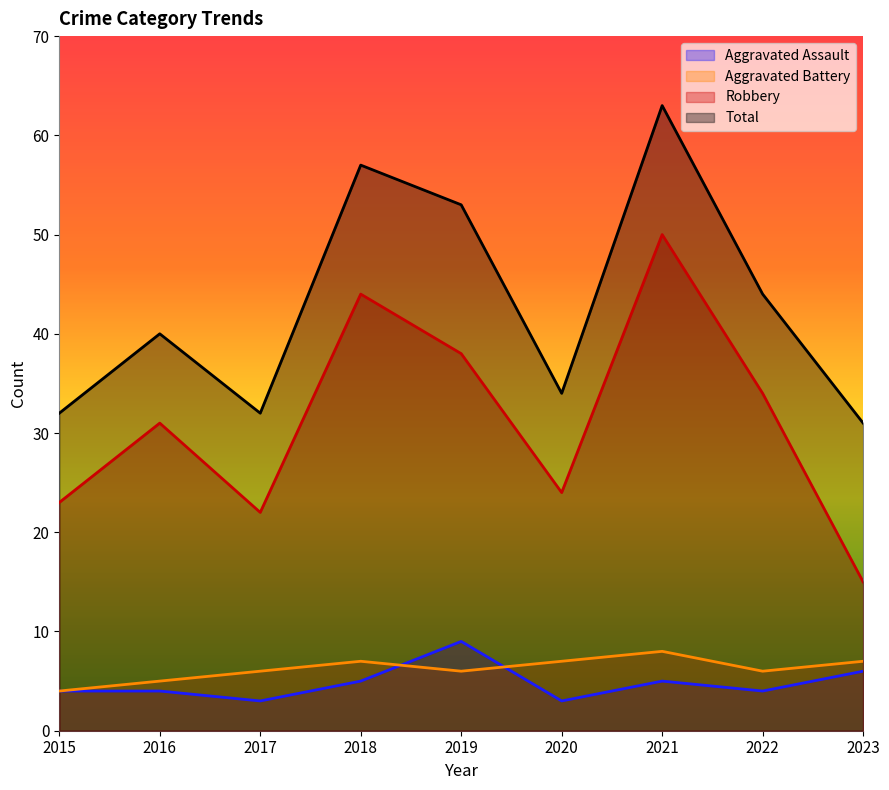

What is the minimum value shown in the chart?

3